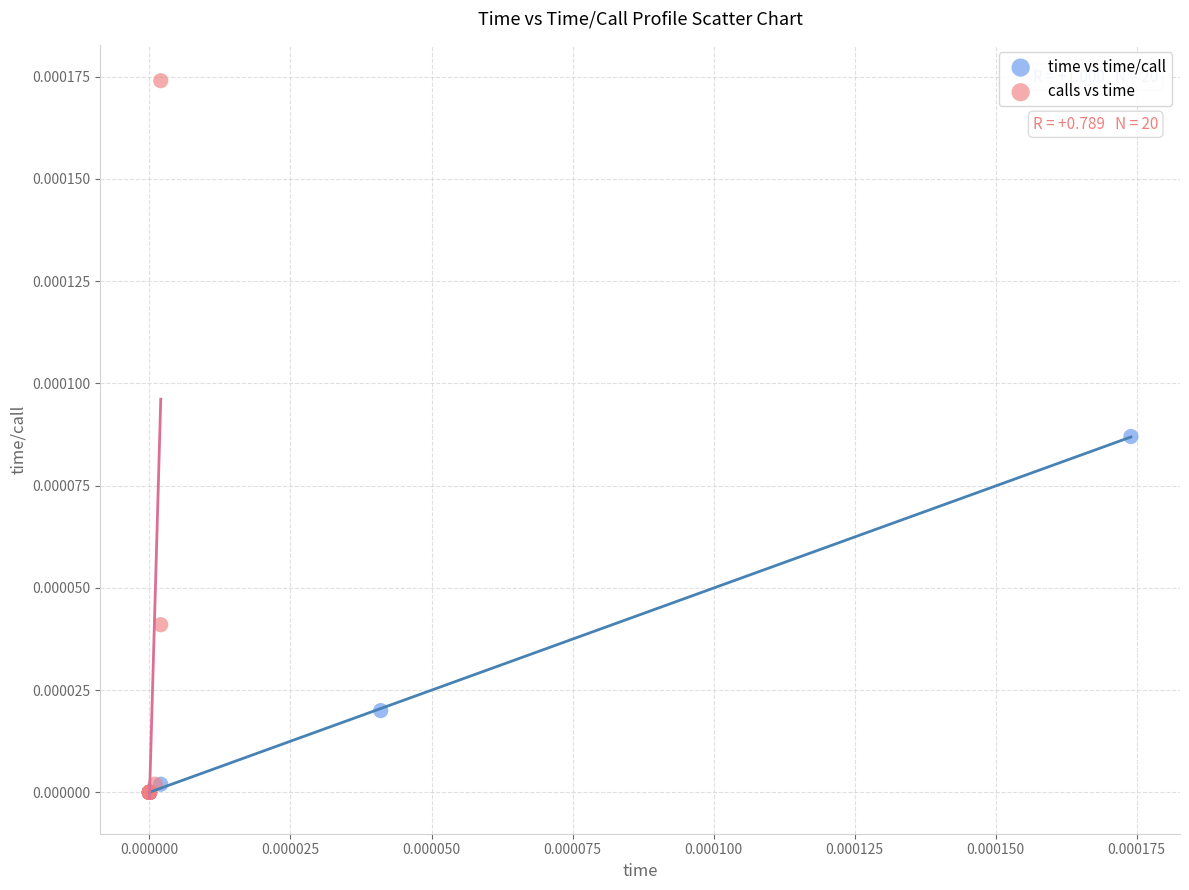

Which series has the largest Y range (max minus min)?

calls vs time